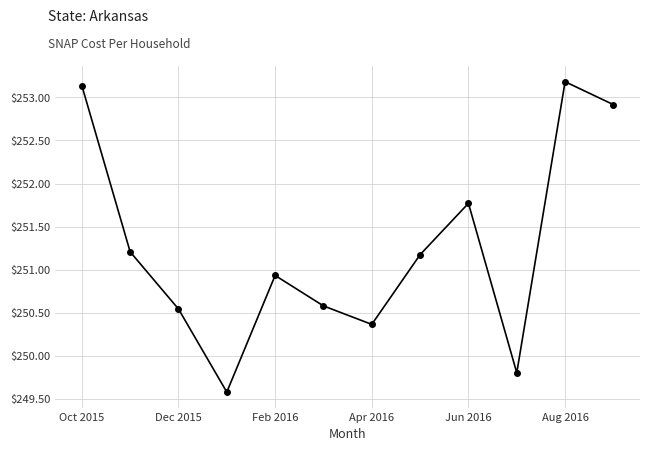

What is the minimum value shown in the chart?

249.6